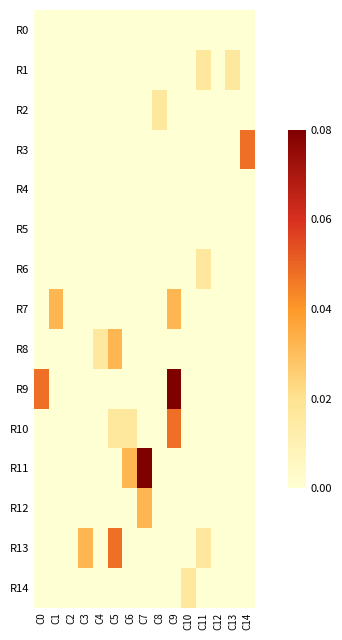

At which category is the sum across all series the highest?

C9